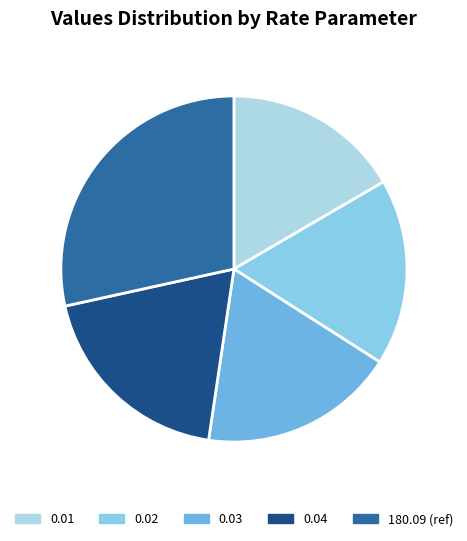

Is there a majority slice in this chart?

No